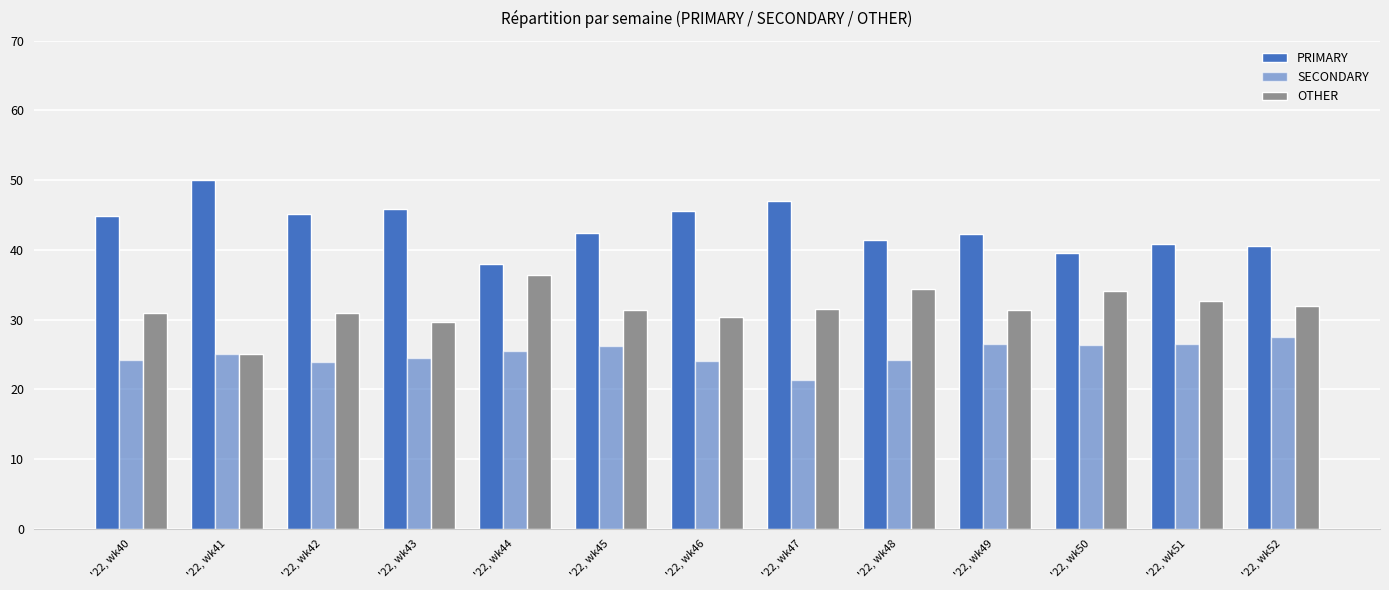

Which series changed the most between '22, wk46 and '22, wk49?

PRIMARY